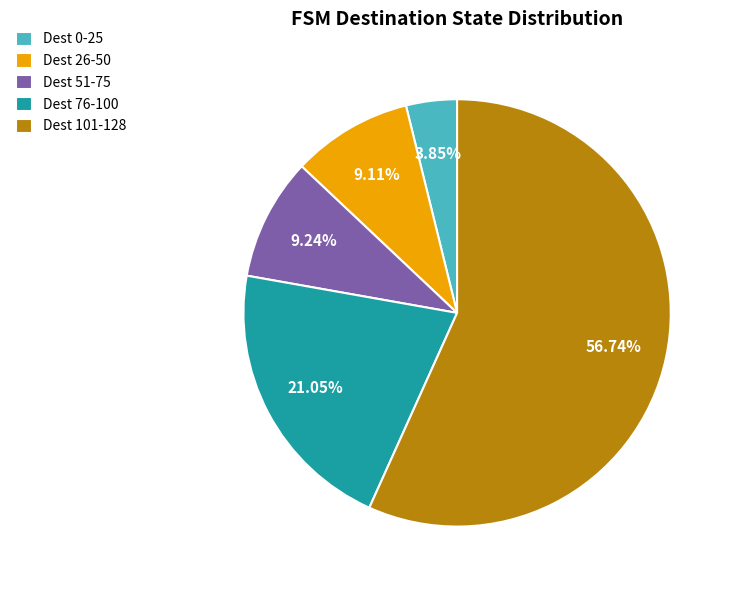

Which has a higher value, Dest 51-75 or Dest 101-128?

Dest 101-128